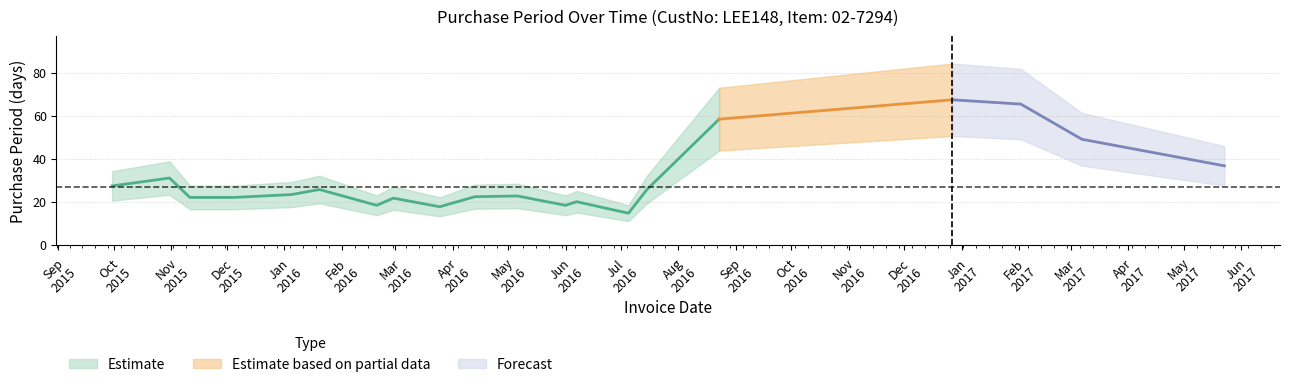

Does the chart have visible grid lines?

Yes